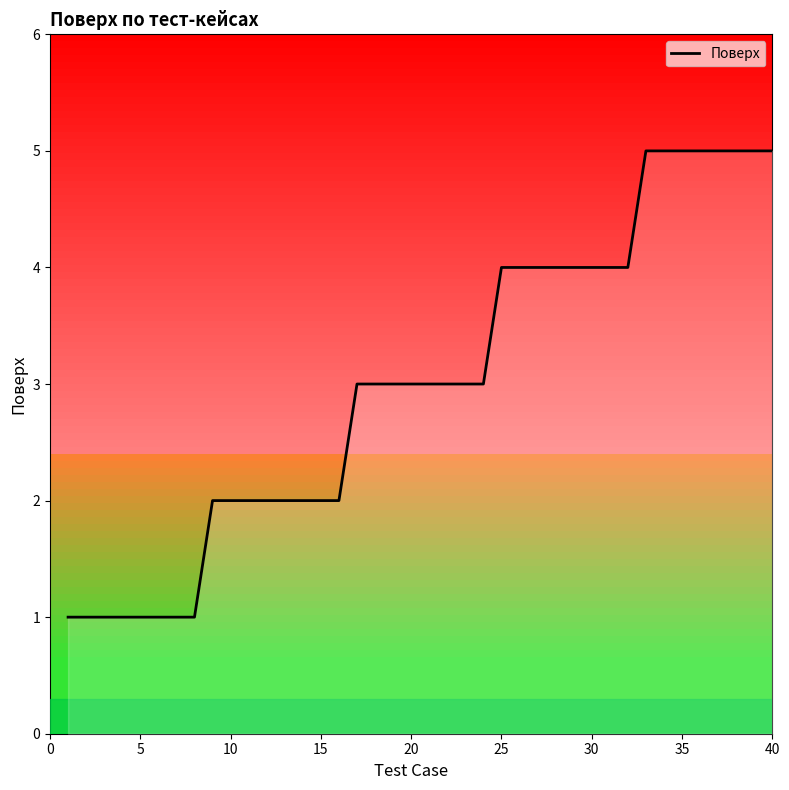

Reading left to right, transcribe all the data shown in this chart.

1	1	1	1	1	1	1	1	2	2	2	2	2	2	2	2	3	3	3	3	3	3	3	3	4	4	4	4	4	4	4	4	5	5	5	5	5	5	5	5